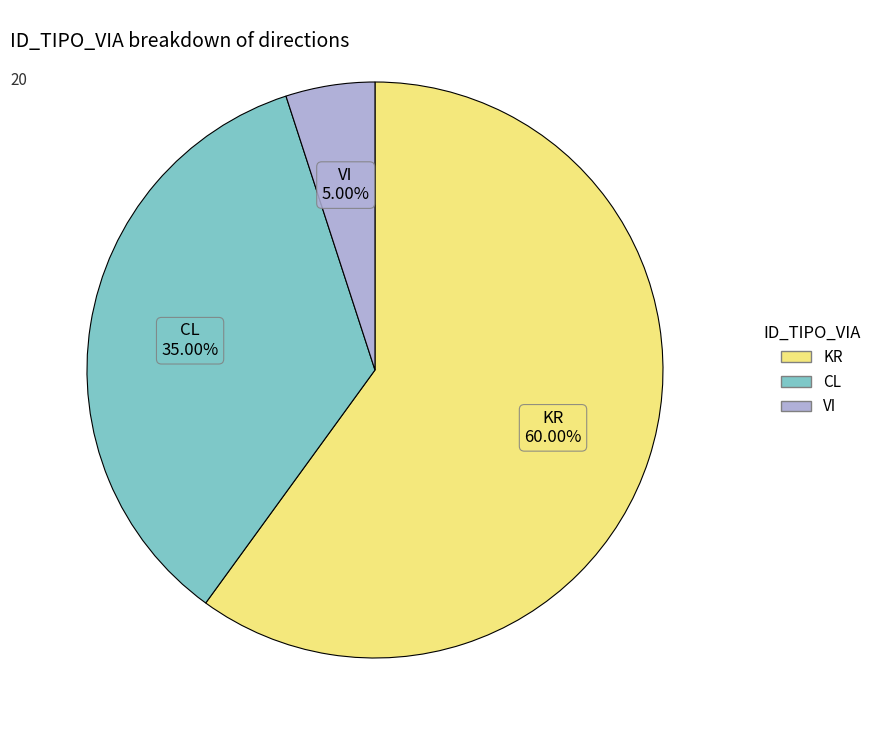

Approximately how many times larger is the value at KR compared to VI?

12.0